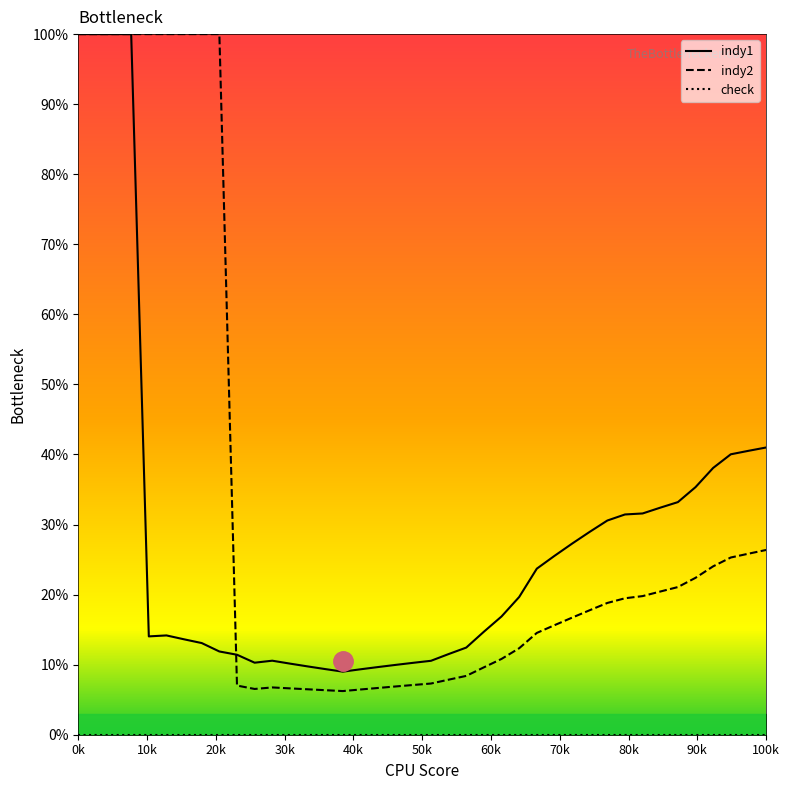

What is the maximum value shown in the chart?

100.0